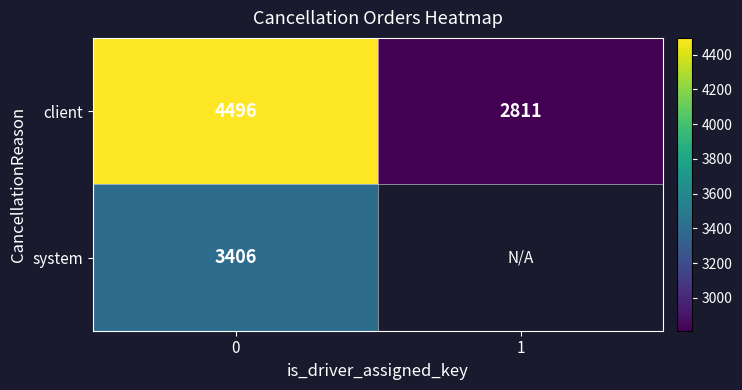

What is the maximum value for client?

4496